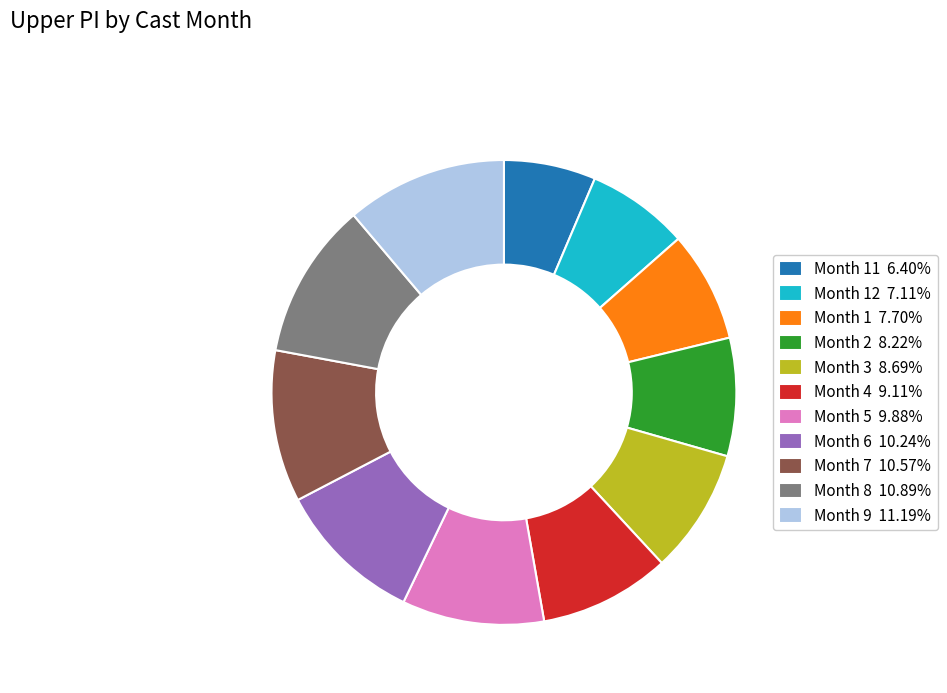

Is there any slice that represents more than half of the pie?

No